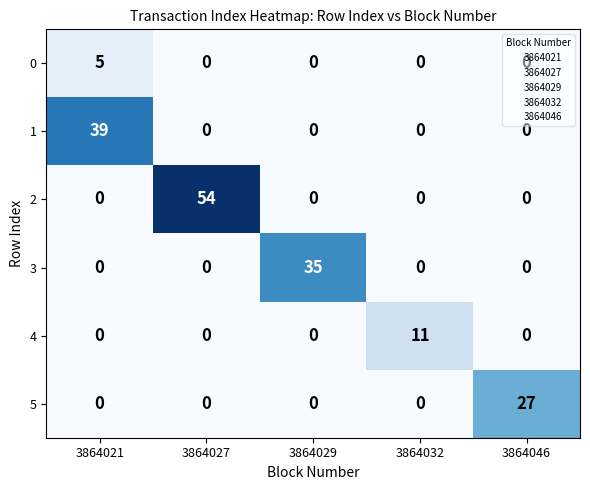

What is the spread (max minus min) of values at 3864032?

11